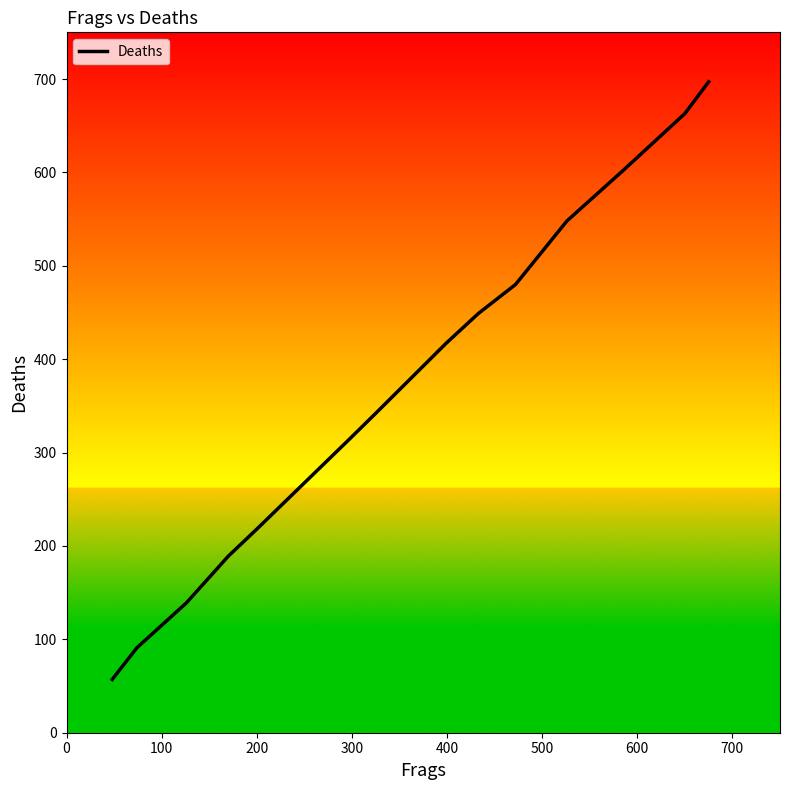

What is the minimum value shown in the chart?

57